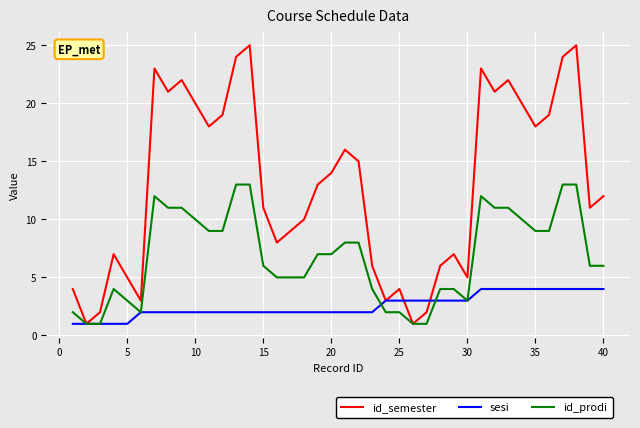

List the series in order of their peak value, highest first.

id_semester, id_prodi, sesi